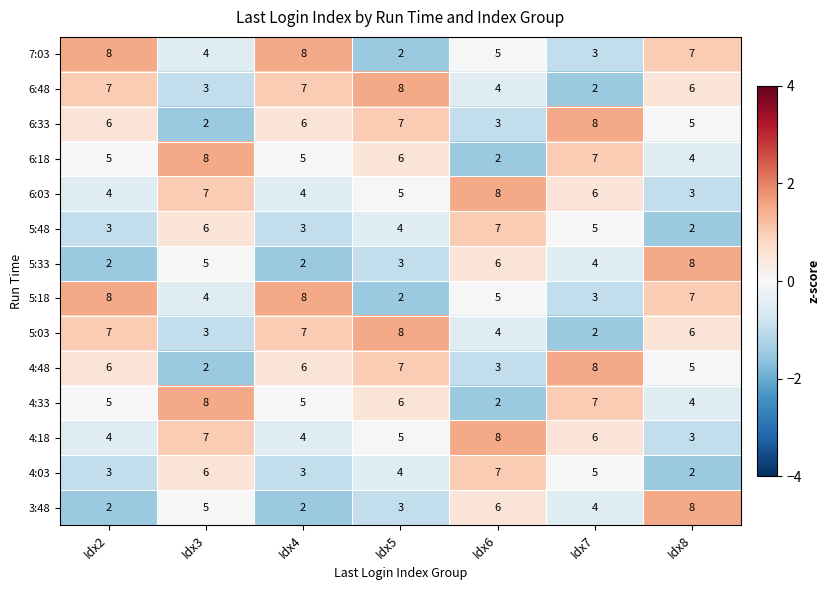

What is the difference between the highest and lowest values at Idx7?

6